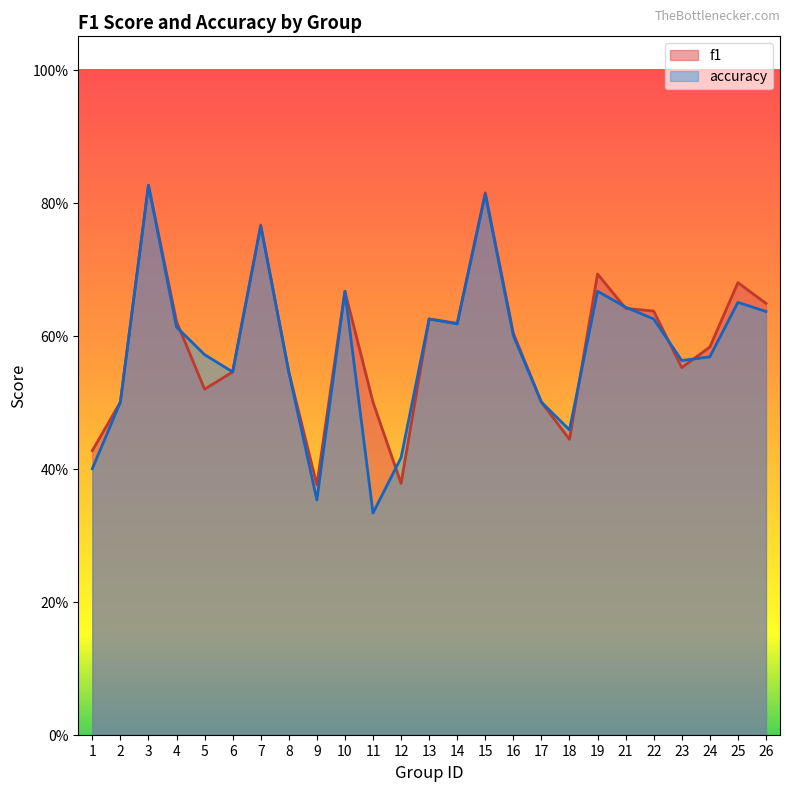

Where do f1 and accuracy first cross each other?

4 and 5